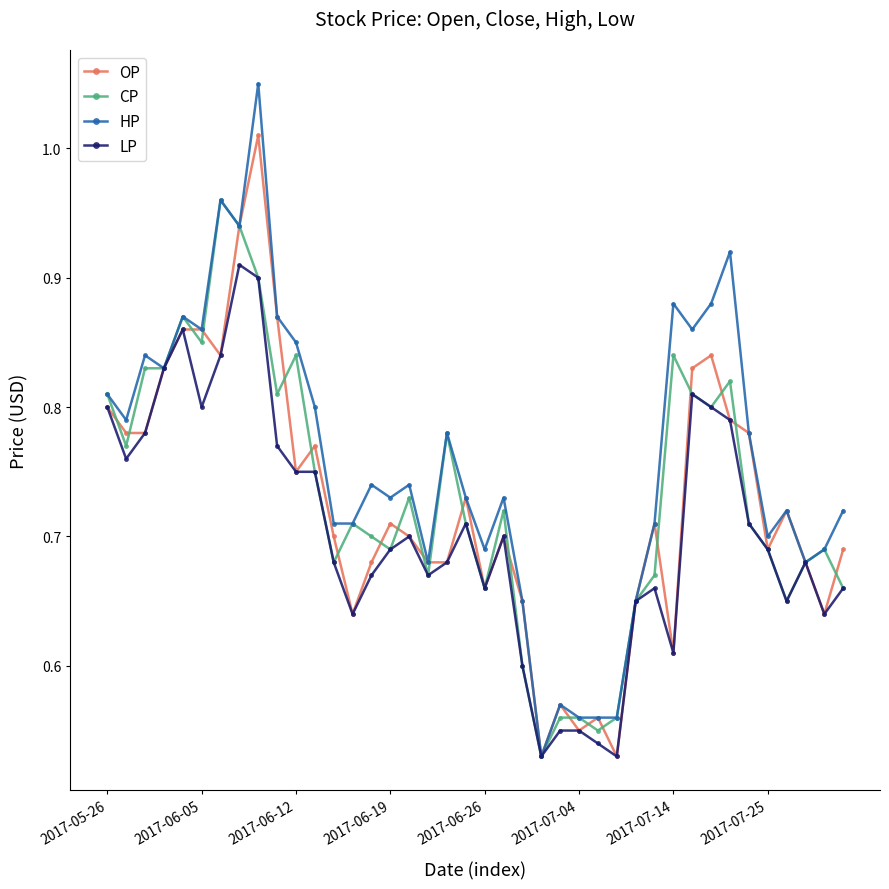

Which series has the widest spread of values?

HP